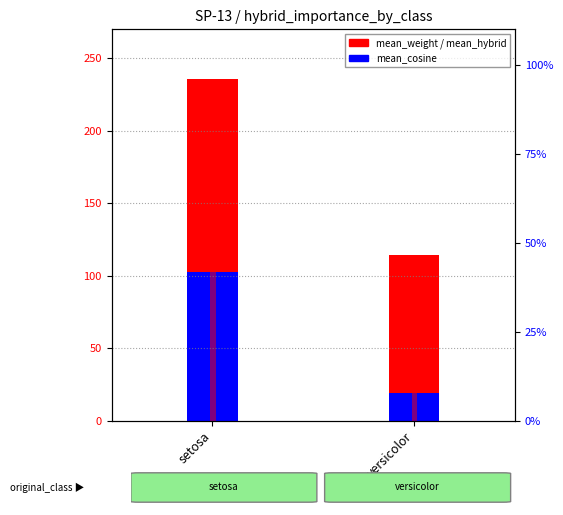

Reading left to right, list all the values displayed in this chart.

mean_weight: 235.5	114.3
mean_cosine: 102.4	19.0
mean_hybrid: 202.2	90.5